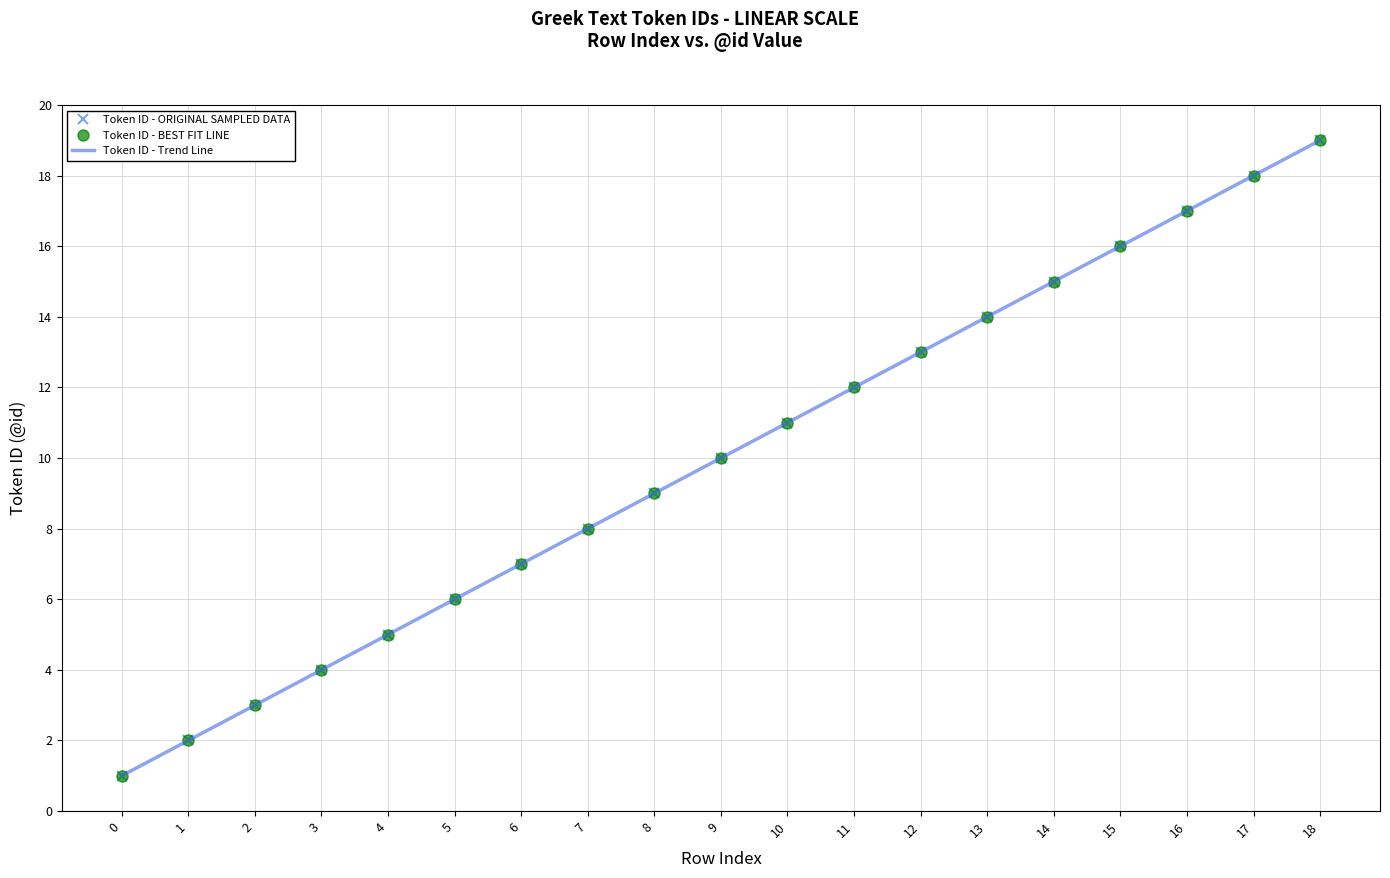

What is the total value across all series at 7?

24